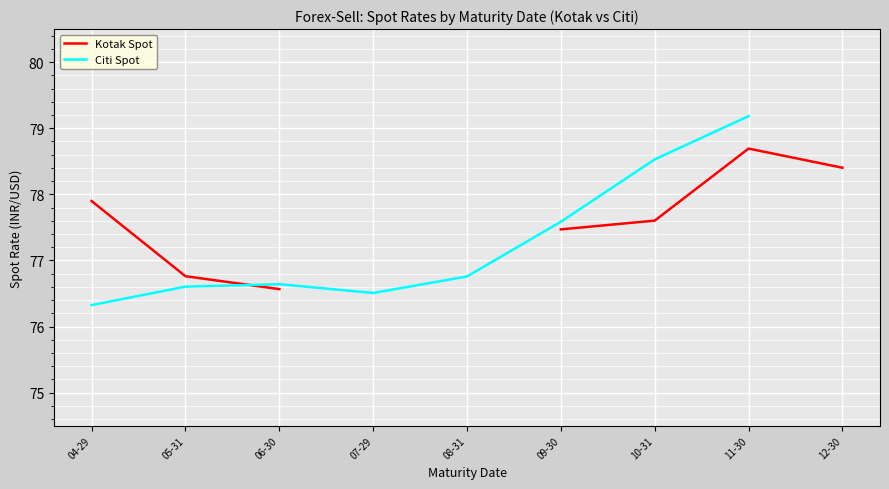

Which series ends up on top after the final intersection of Citi Spot and Kotak Spot?

Citi Spot